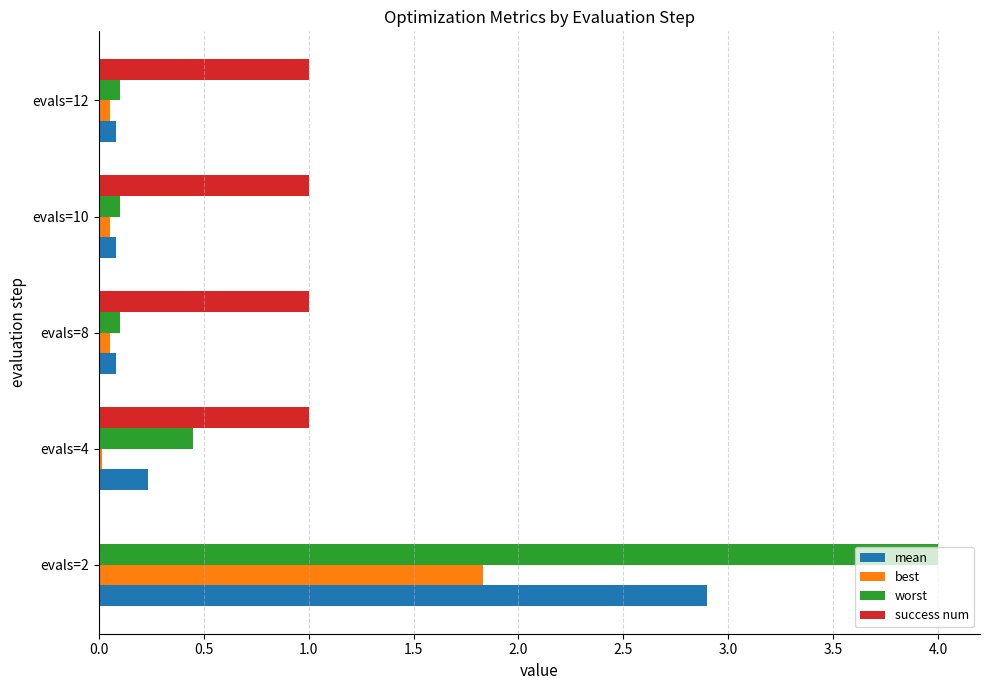

At which label is mean closest to 1?

evals=4